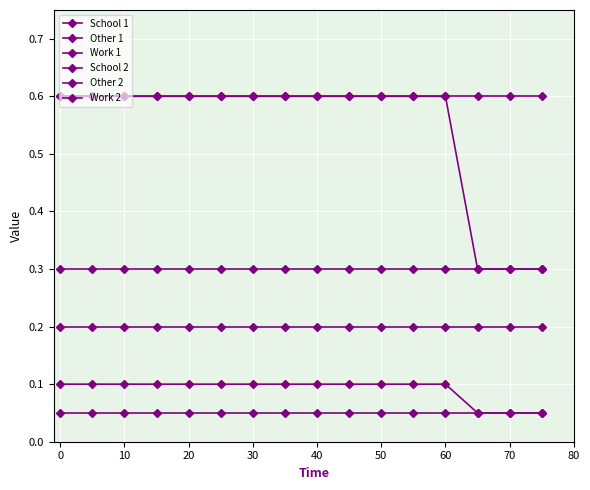

Does the chart have visible grid lines?

Yes